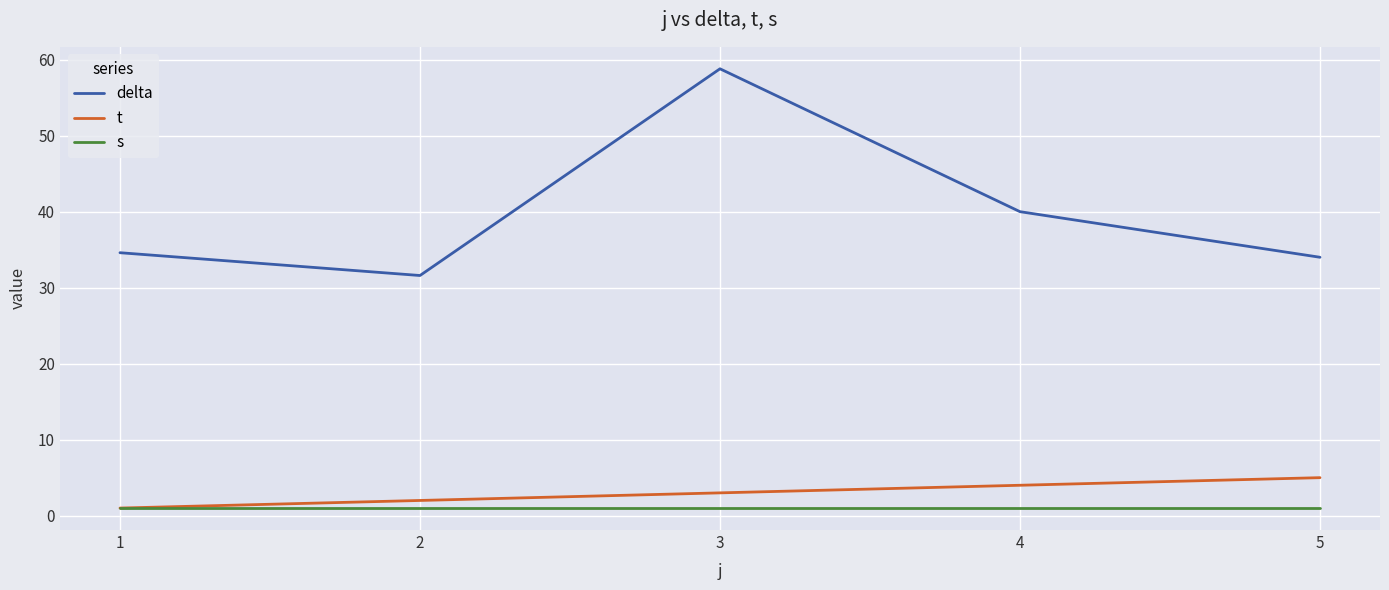

At which category does the chart reach its peak across all series?

3